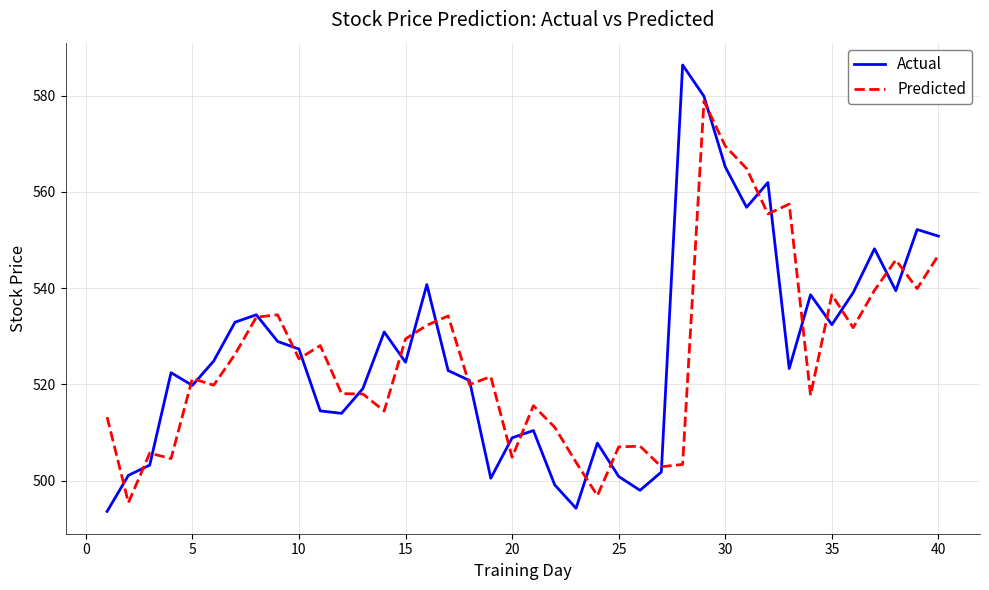

At how many categories does at least one series exceed 542?

10